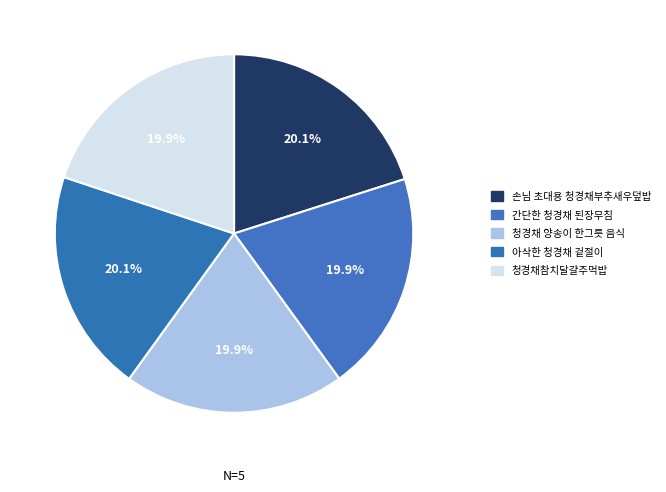

Is there any slice that represents more than half of the pie?

No